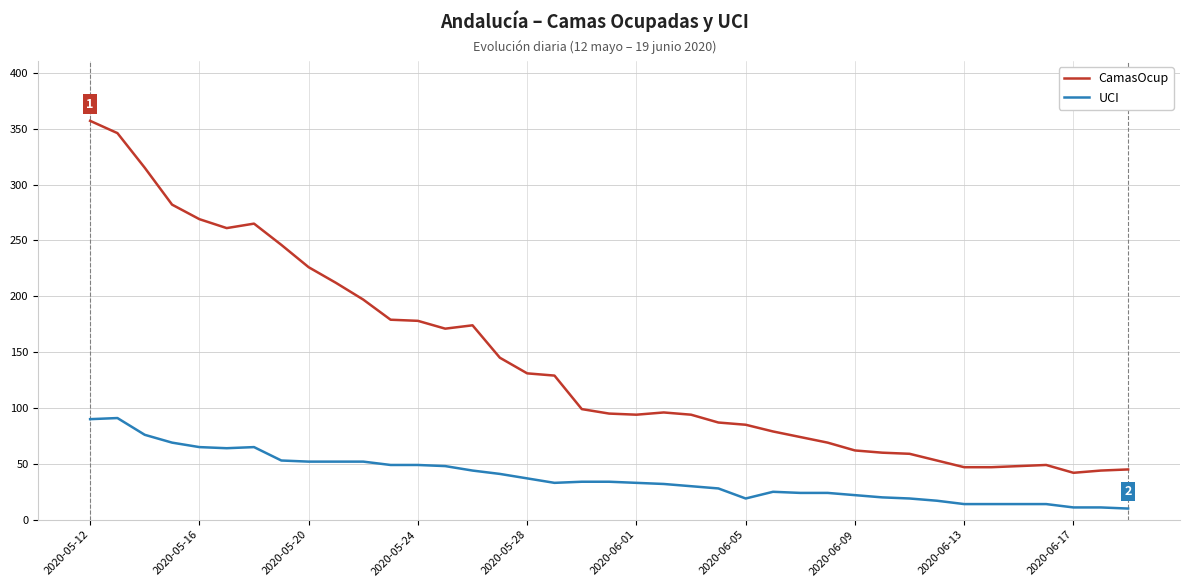

Which series has the largest total across all categories?

CamasOcup